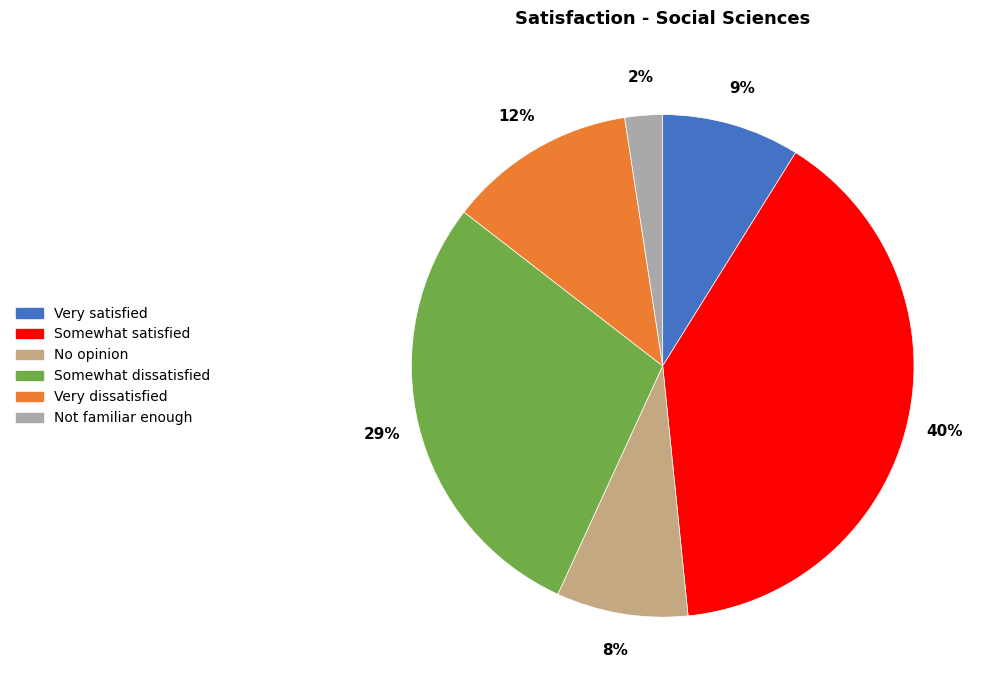

Combined, do Very satisfied and Very dissatisfied account for over 50%?

No